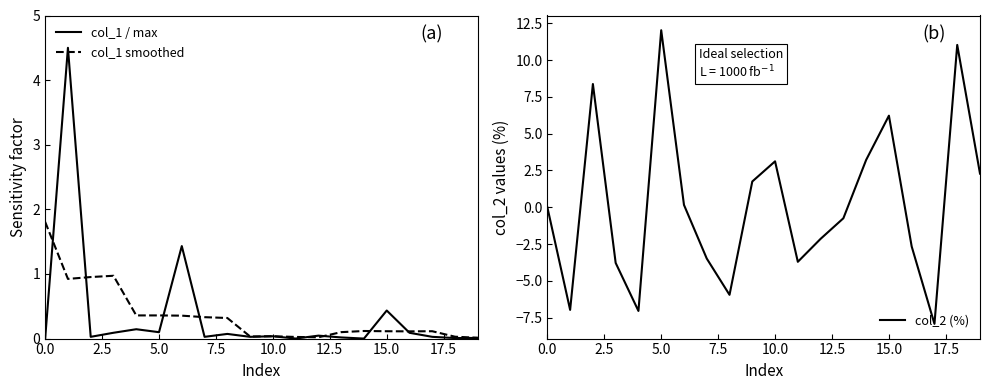

What is the maximum value for col_2 (%)?

12.0